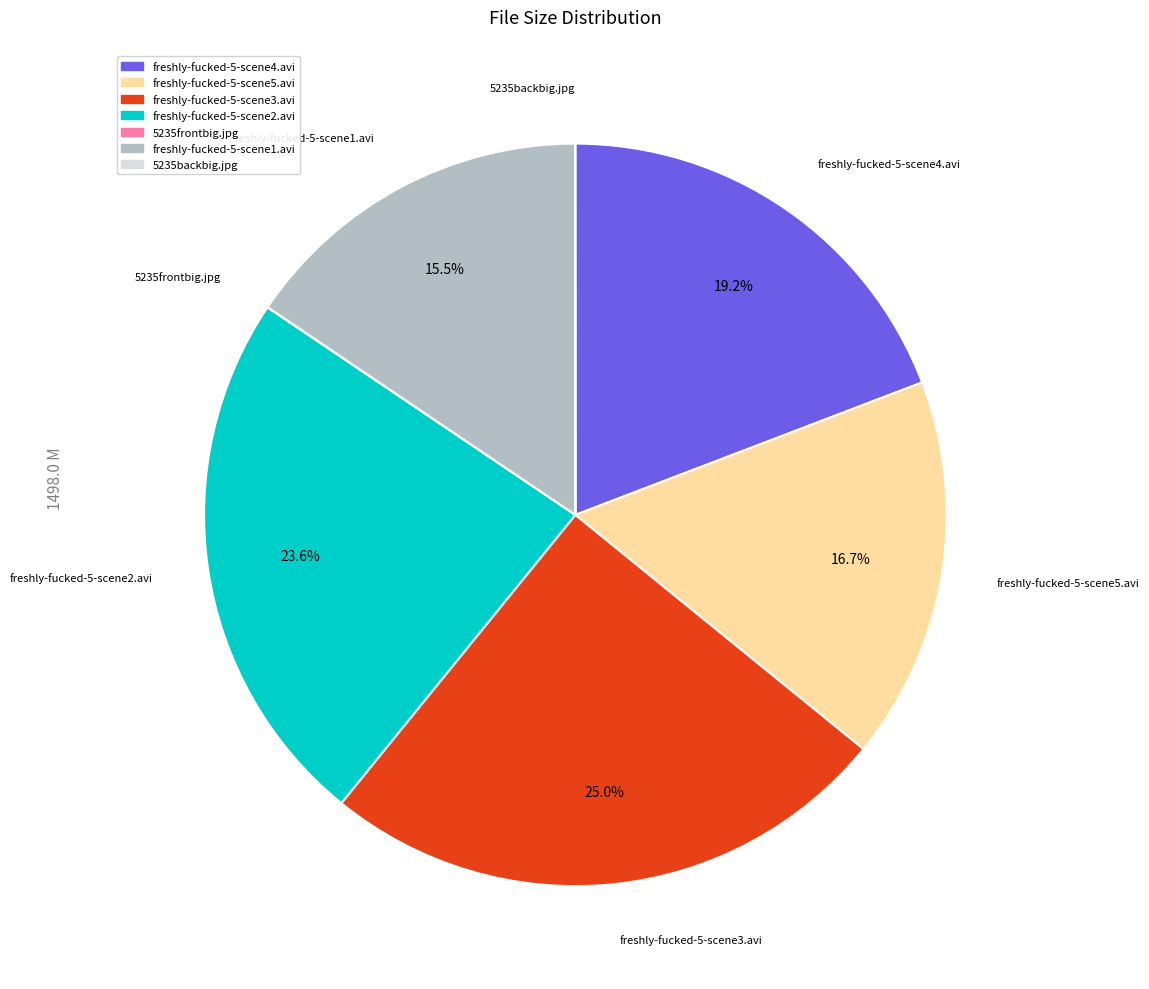

The freshly-fucked-5-scene4.avi slice represents 19% of the pie. True or false?

True